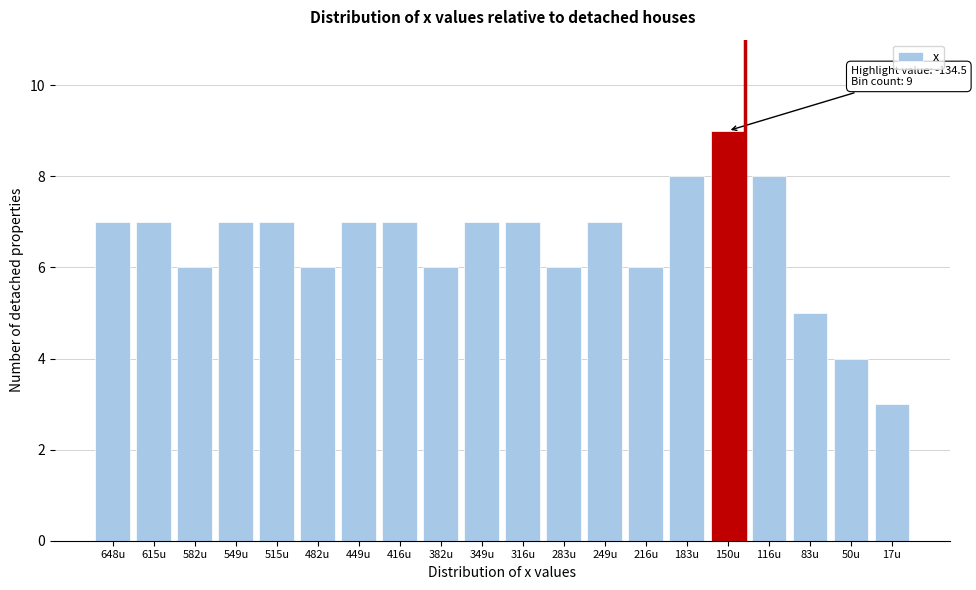

Reading left to right, list all the values displayed in this chart.

648u=7	615u=7	582u=6	549u=7	515u=7	482u=6	449u=7	416u=7	382u=6	349u=7	316u=7	283u=6	249u=7	216u=6	183u=8	150u=9	116u=8	83u=5	50u=4	17u=3